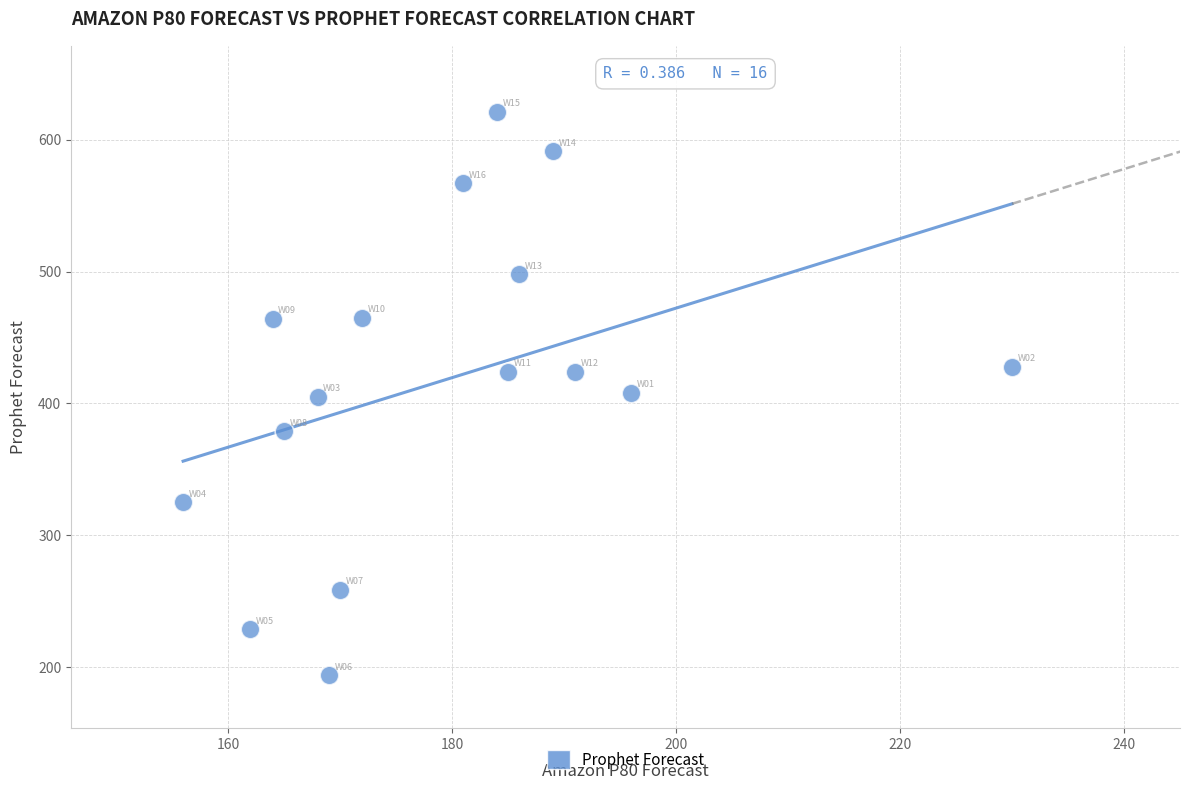

What is the range of X values (max minus min)?

74